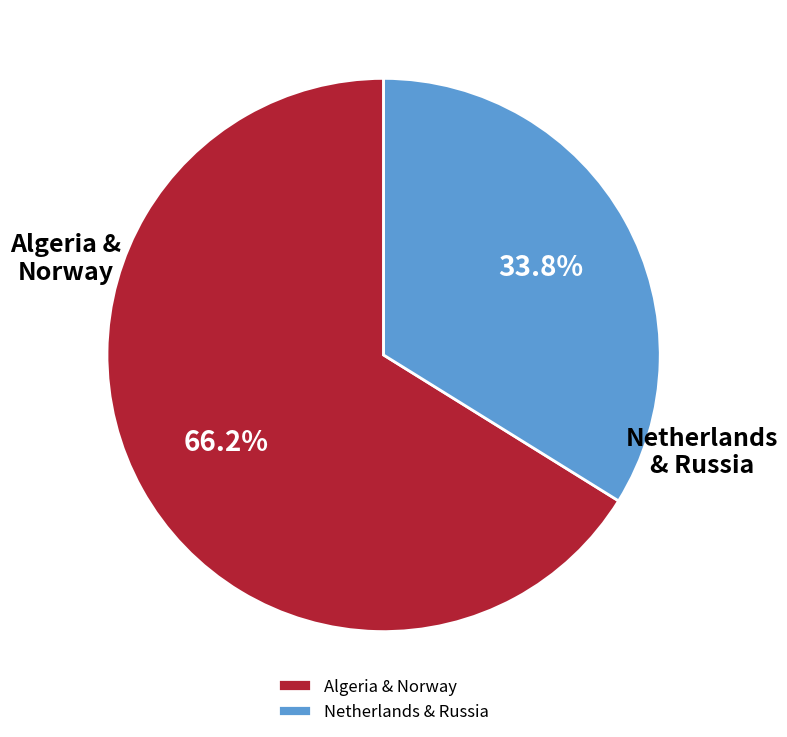

What percentage do Netherlands & Russia and Algeria & Norway together represent?

100.0%